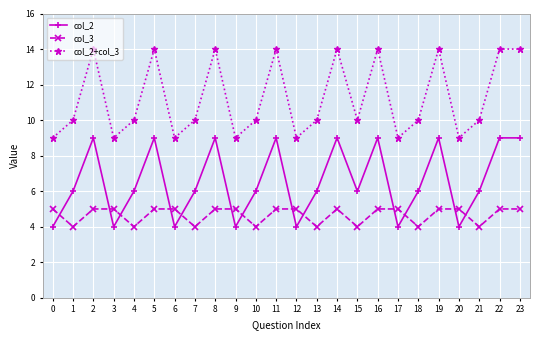

Reading left to right, transcribe all the data shown in this chart.

col_2: 0=4	1=6	2=9	3=4	4=6	5=9	6=4	7=6	8=9	9=4	10=6	11=9	12=4	13=6	14=9	15=6	16=9	17=4	18=6	19=9	20=4	21=6	22=9	23=9
col_3: 0=5	1=4	2=5	3=5	4=4	5=5	6=5	7=4	8=5	9=5	10=4	11=5	12=5	13=4	14=5	15=4	16=5	17=5	18=4	19=5	20=5	21=4	22=5	23=5
col_2+col_3: 0=9	1=10	2=14	3=9	4=10	5=14	6=9	7=10	8=14	9=9	10=10	11=14	12=9	13=10	14=14	15=10	16=14	17=9	18=10	19=14	20=9	21=10	22=14	23=14